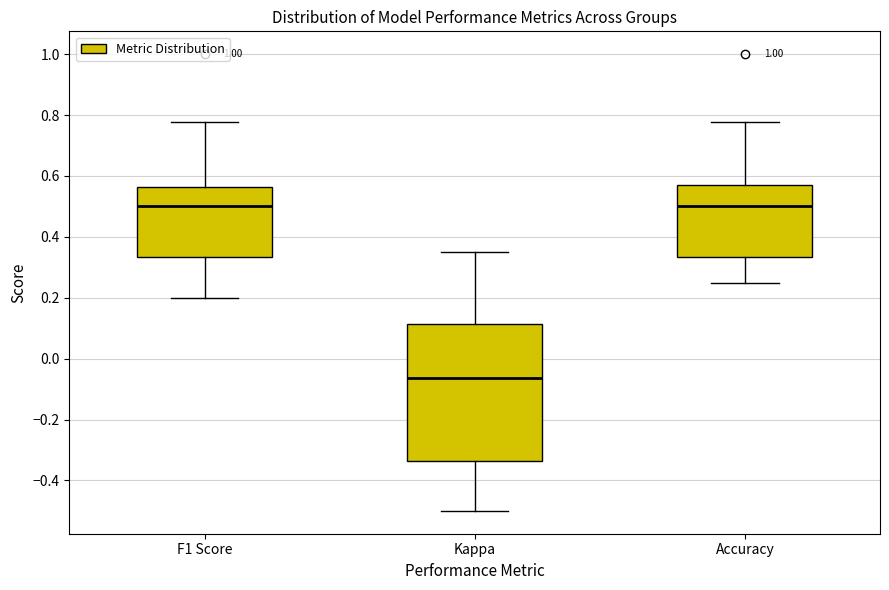

Reading left to right, transcribe this box plot: for each box, give where its median line is, the range the box spans, and where its two whiskers end, as read against the y-axis. The values are not printed on the chart, so give them approximately, as read against the axis.

F1 Score: median 0.50, box 0.34 to 0.56, whiskers 0.20 to 0.78
Kappa: median -0.06, box -0.34 to 0.12, whiskers -0.50 to 0.36
Accuracy: median 0.50, box 0.34 to 0.58, whiskers 0.26 to 0.78